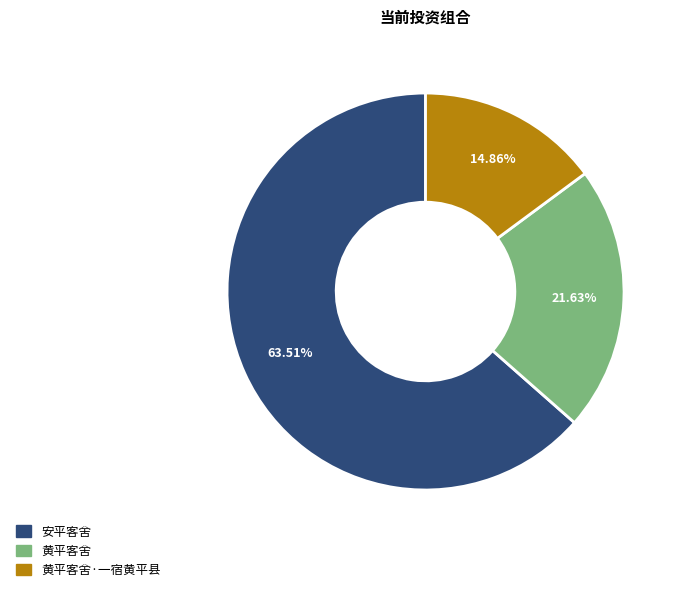

Does any single category account for the majority?

Yes